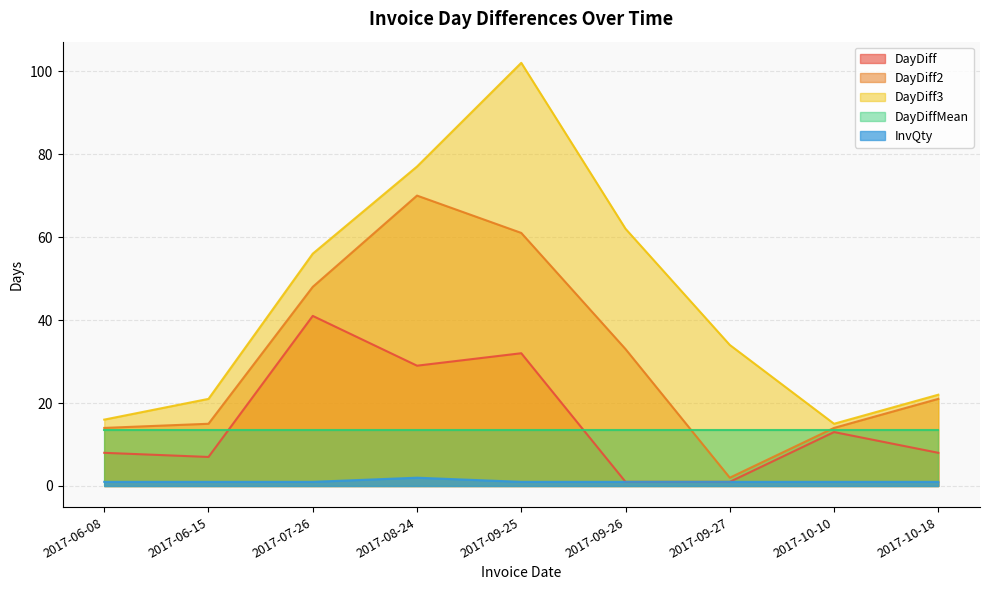

Where does the DayDiff series first go above 8?

2017-07-26